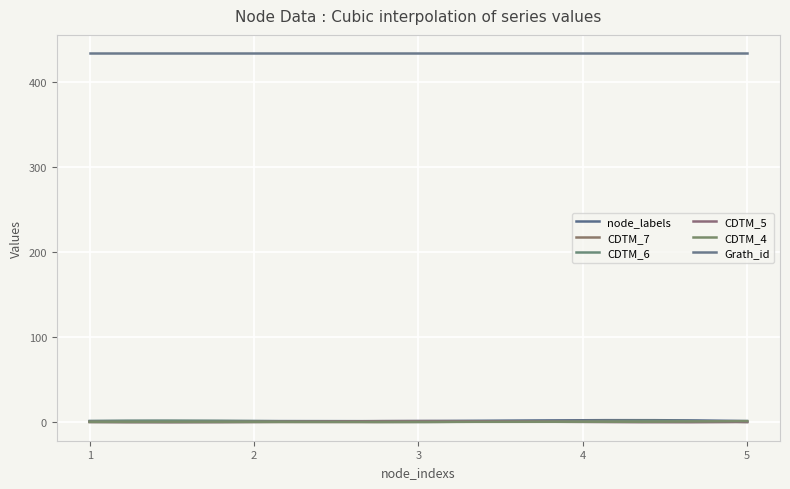

Which label corresponds to the smallest value in the chart?

1